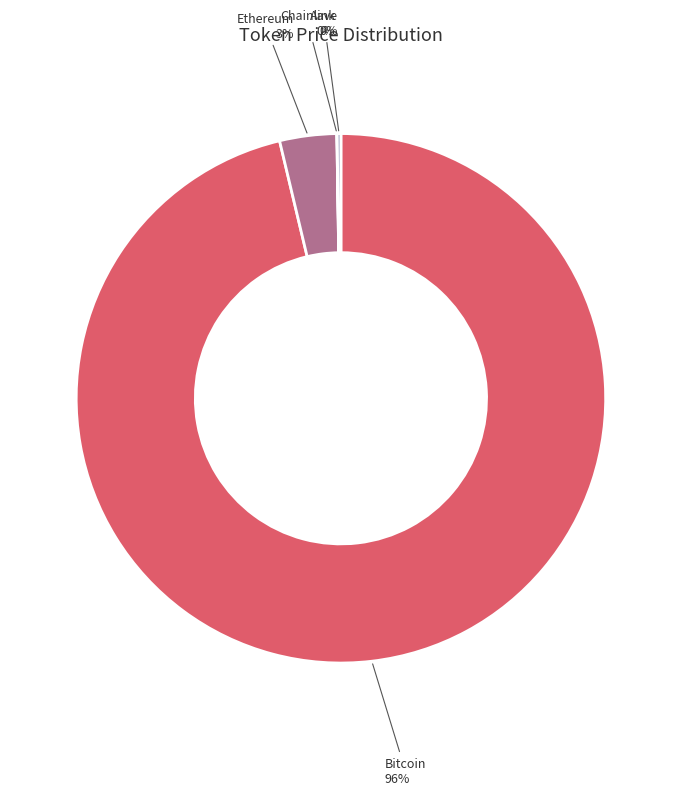

To the nearest percent, what is the average slice percentage?

25%